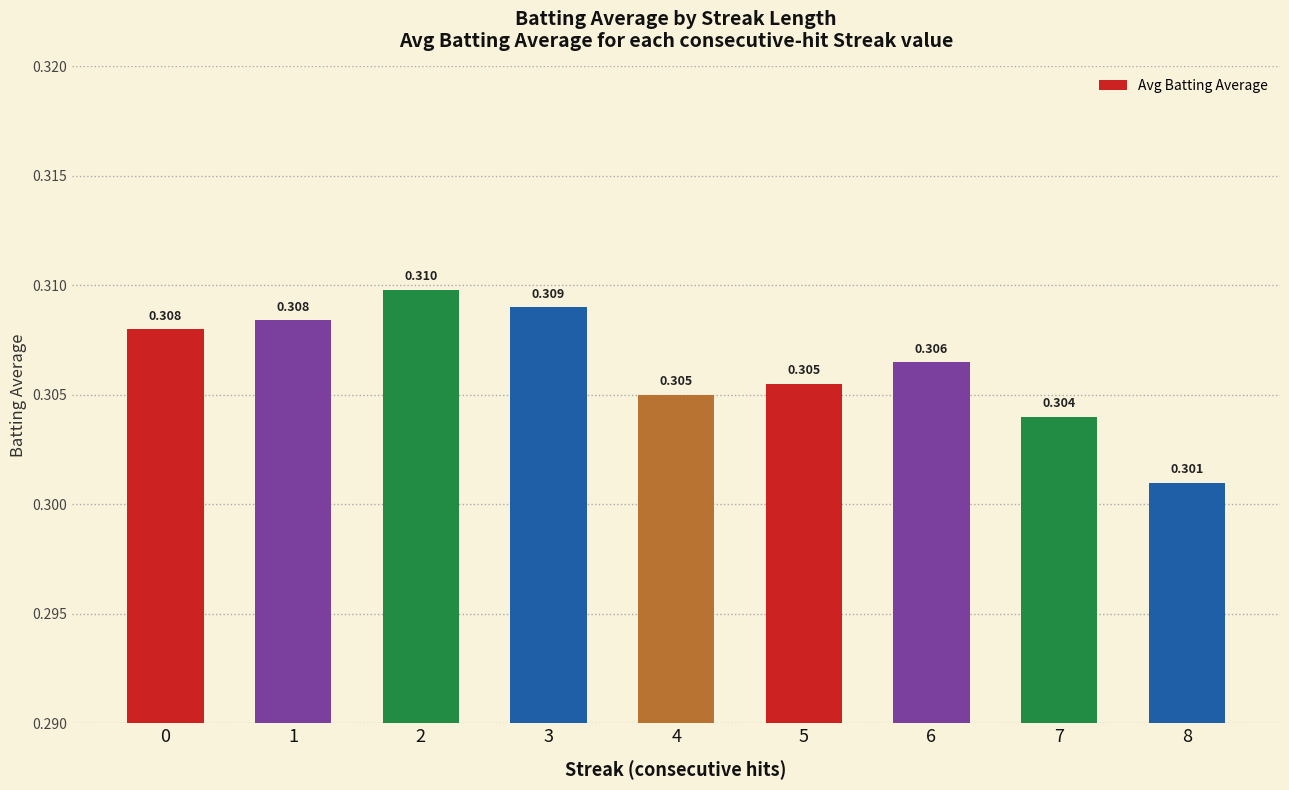

Rank the categories by value from lowest to highest.

8, 7, 4, 5, 6, 0, 1, 3, 2